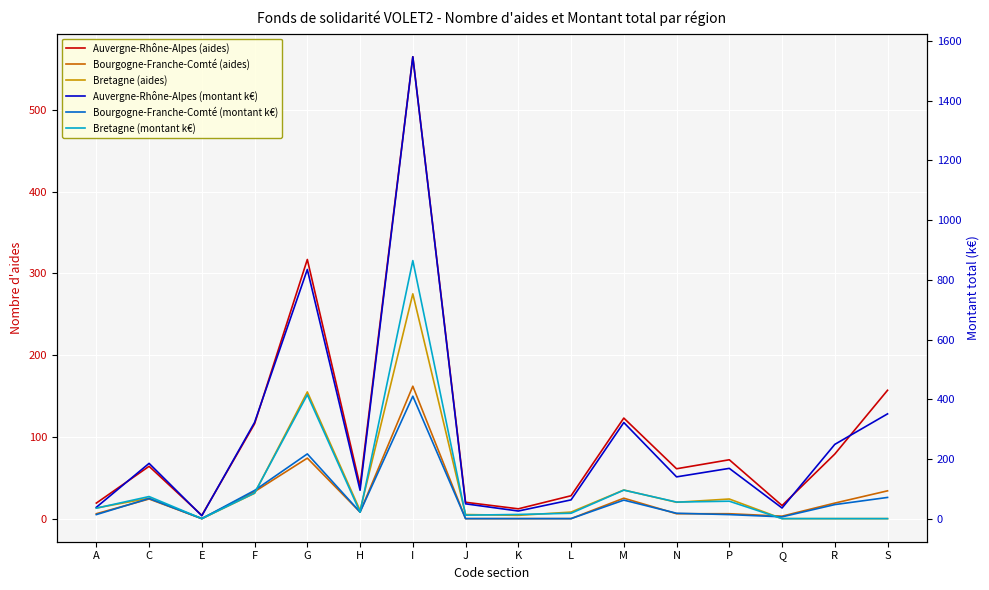

How many lines are shown in the chart?

6